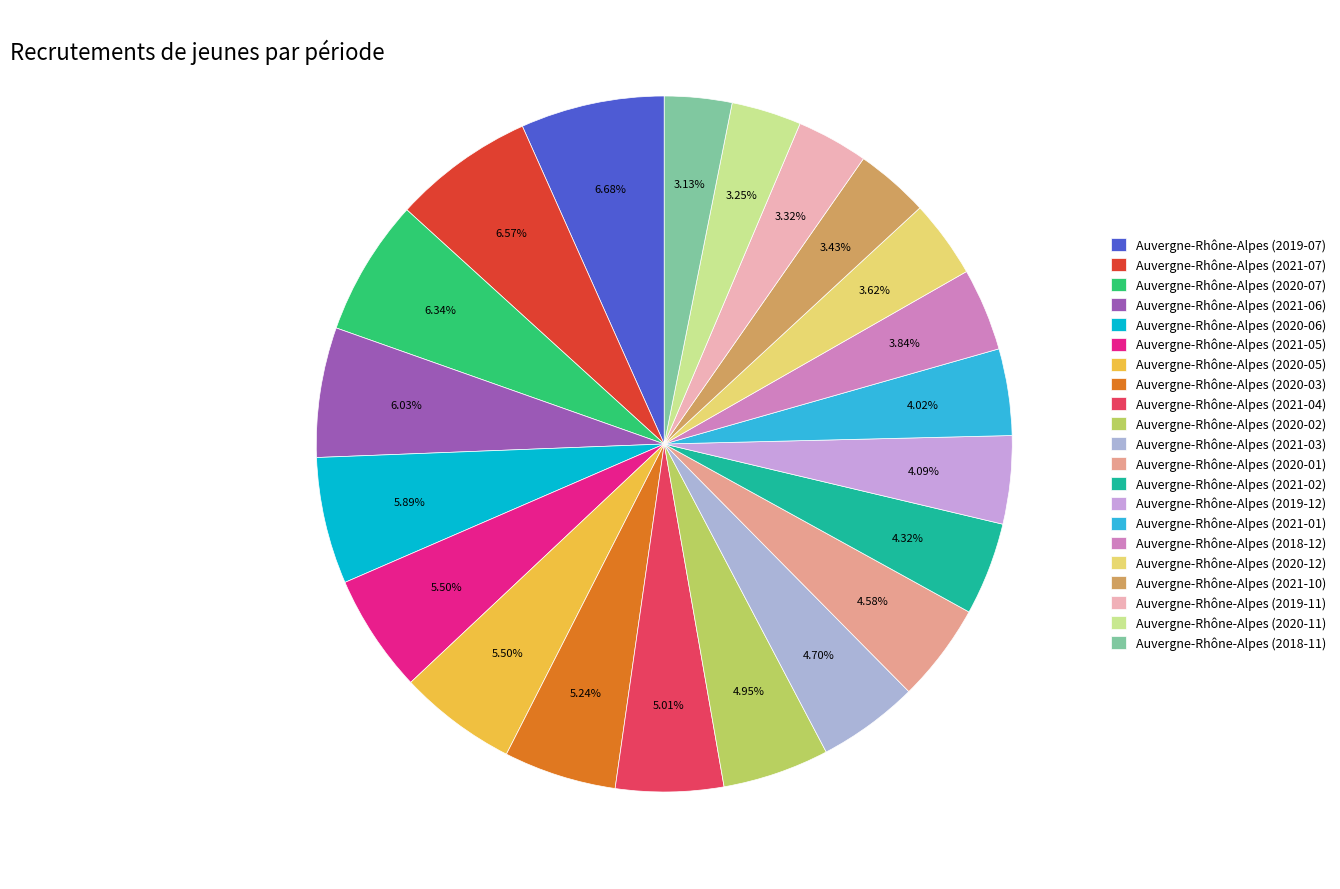

Is the sum of Auvergne-Rhône-Alpes (2021-07) and Auvergne-Rhône-Alpes (2021-04) greater than half?

No